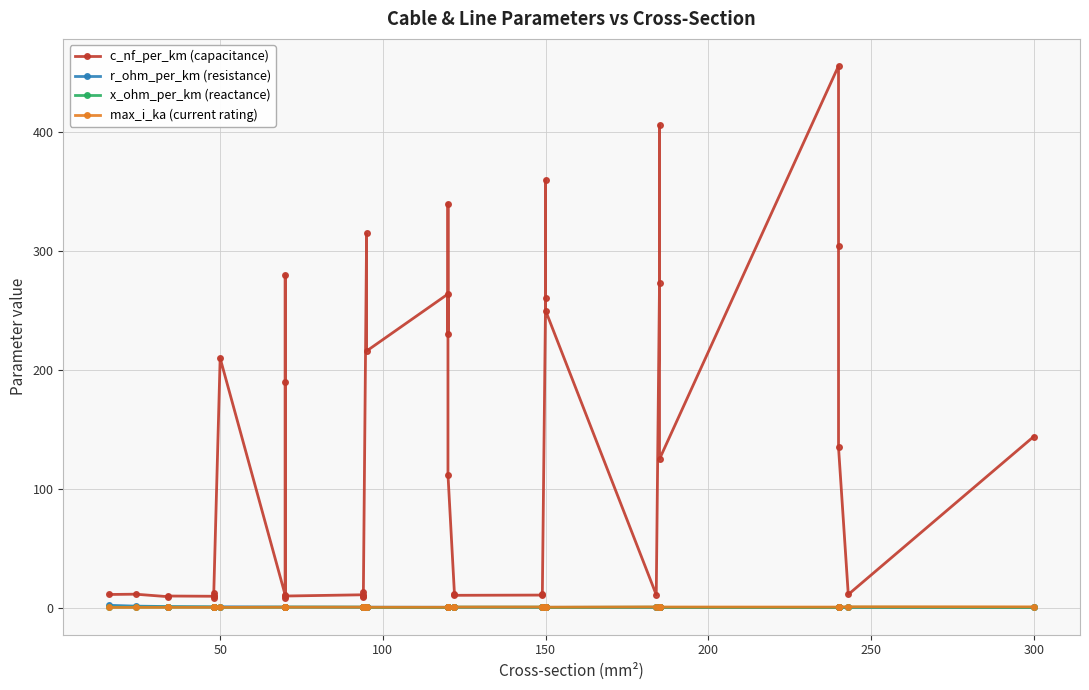

Does the chart display data point markers on the line(s)?

Yes